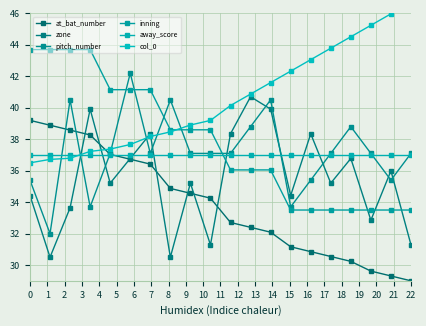

How many values in the inning series are below 38?

10